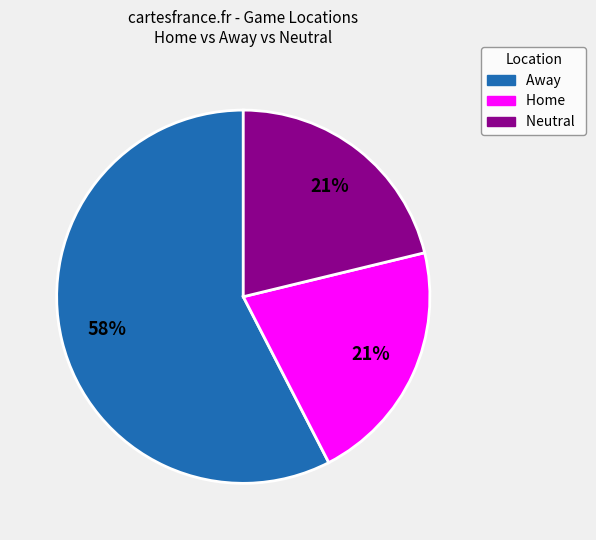

To the nearest percent, what is the combined percentage of Home and Neutral?

42%